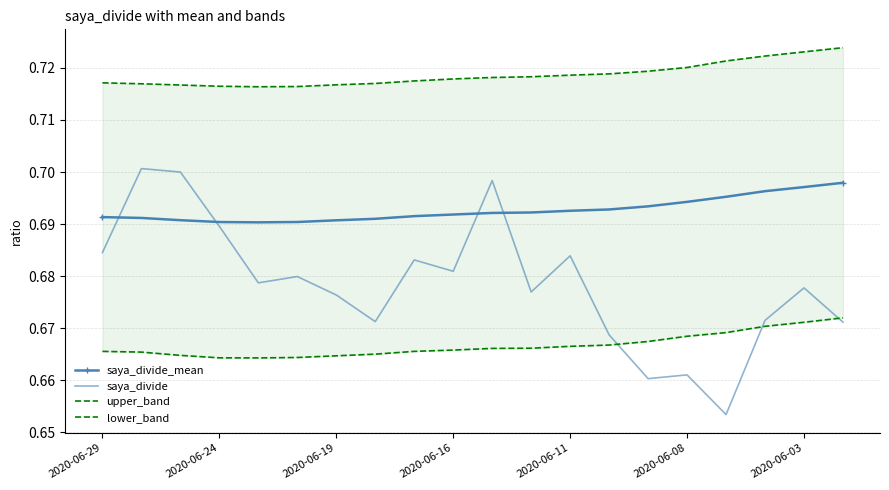

How many interior local valleys does the lower_band series have?

1